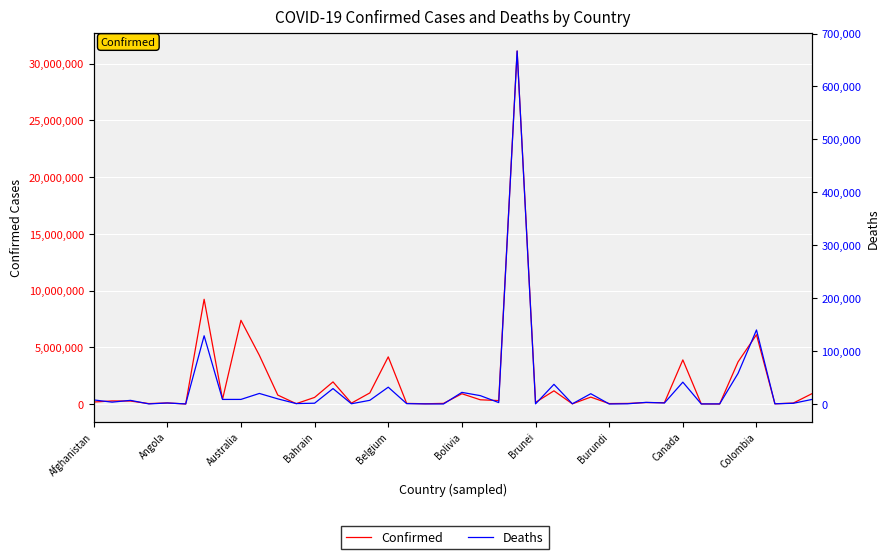

The value of Confirmed at 30 is 91542. True or false?

False